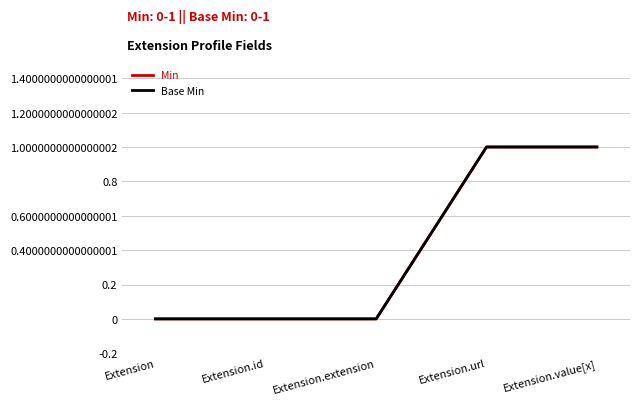

At which label does Base Min reach its peak?

Extension.url